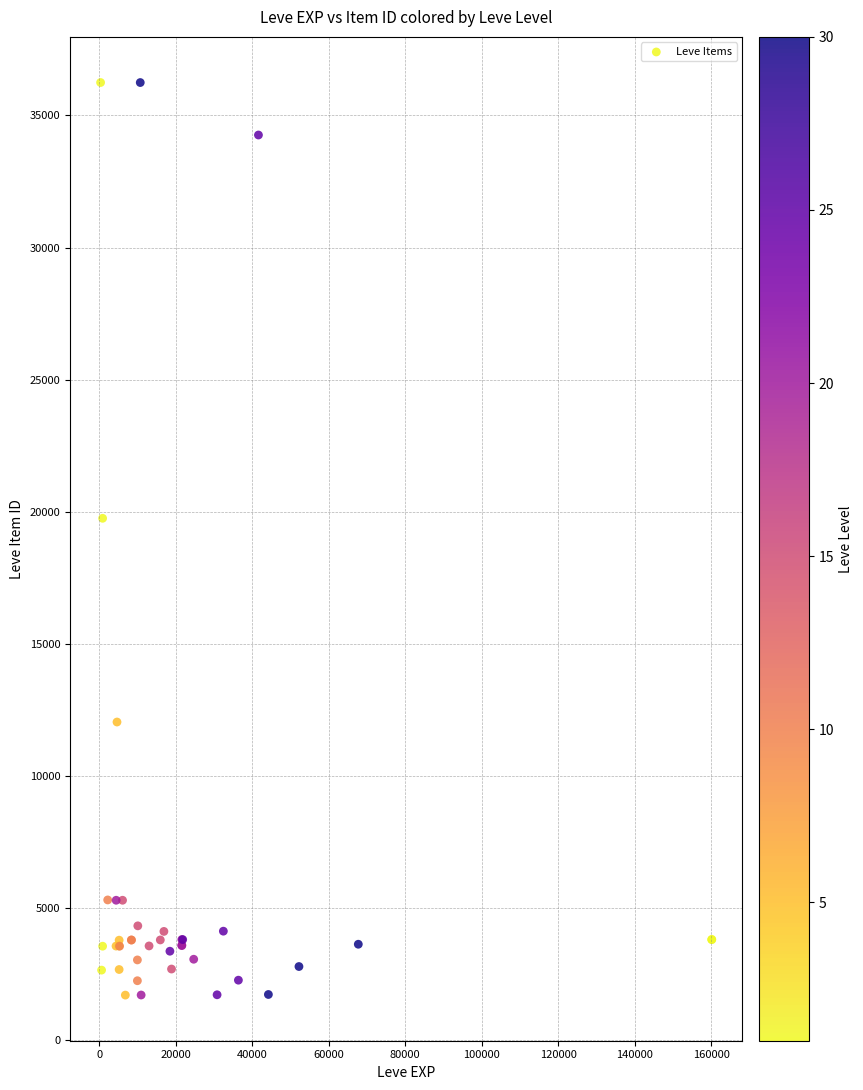

What Y value in the scatter plot is closest to 18967?

19744